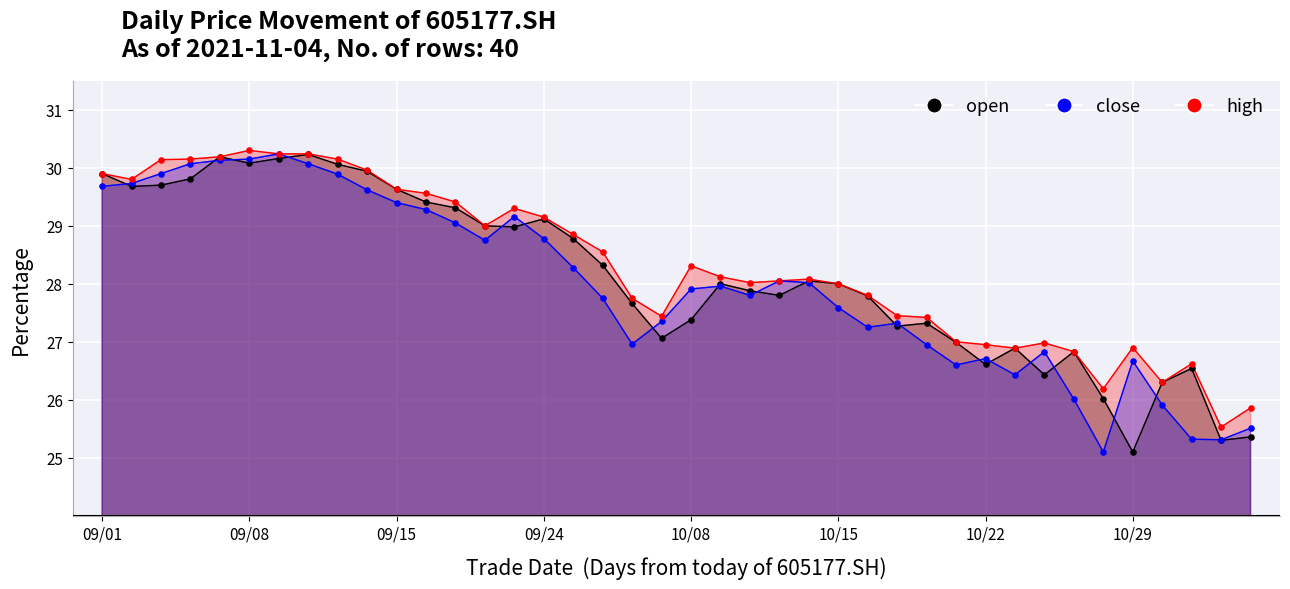

Which series has the widest spread of Y values?

close